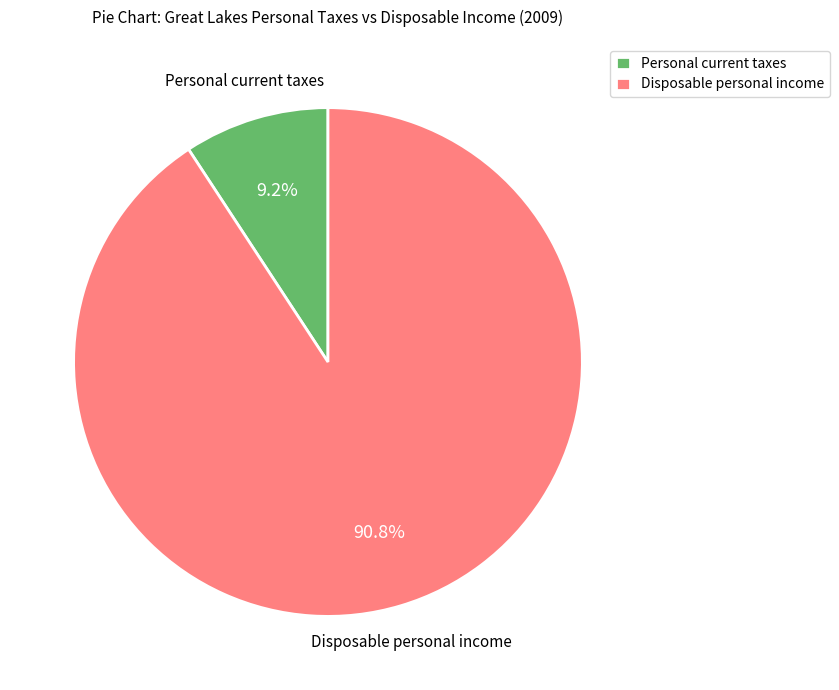

Combined, do Disposable personal income and Personal current taxes account for over 50%?

Yes